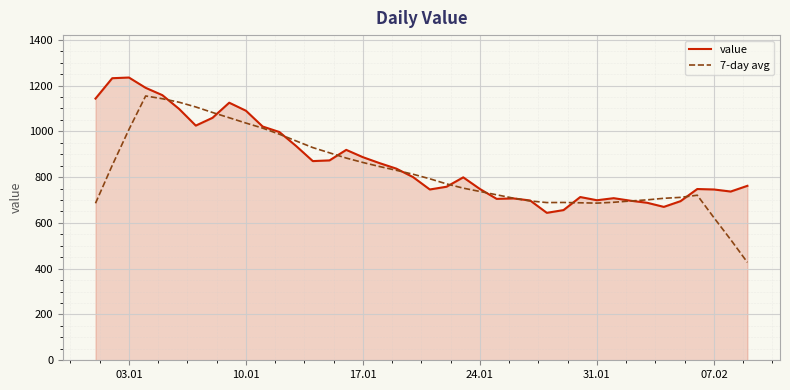

Which series has the widest spread of values?

7-day avg